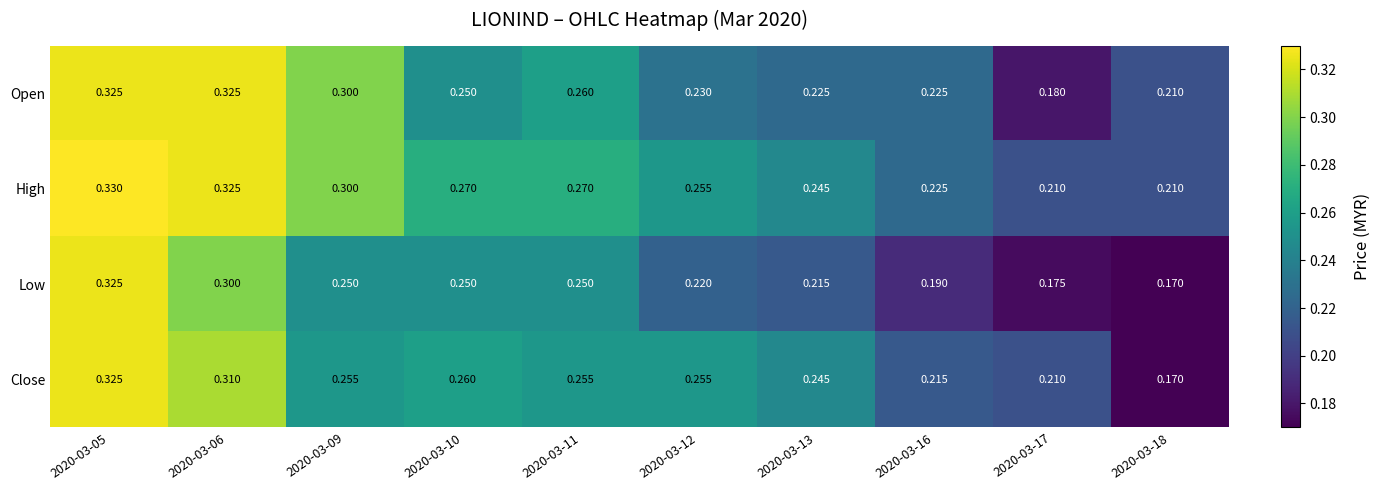

Is the value of Open at 2020-03-16 greater than the value of Low at 2020-03-09?

No